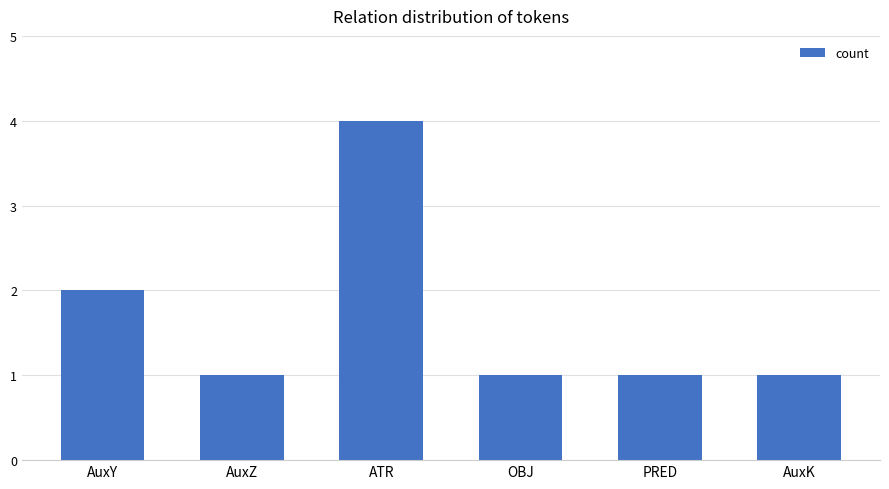

What is the sum of all values?

10